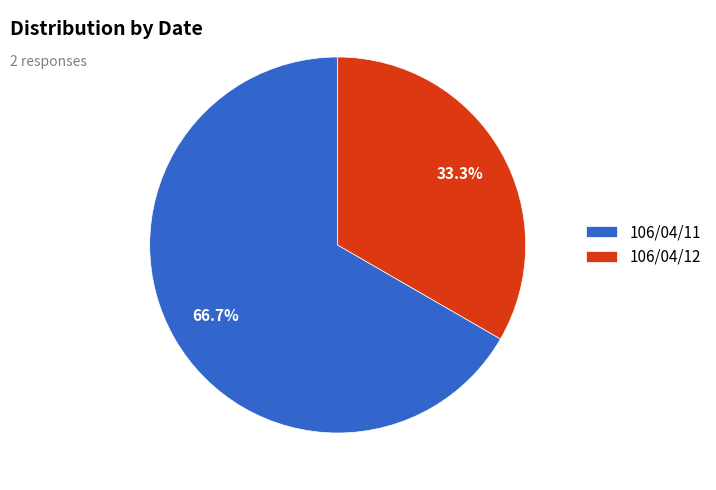

Is there any slice that represents more than half of the pie?

Yes